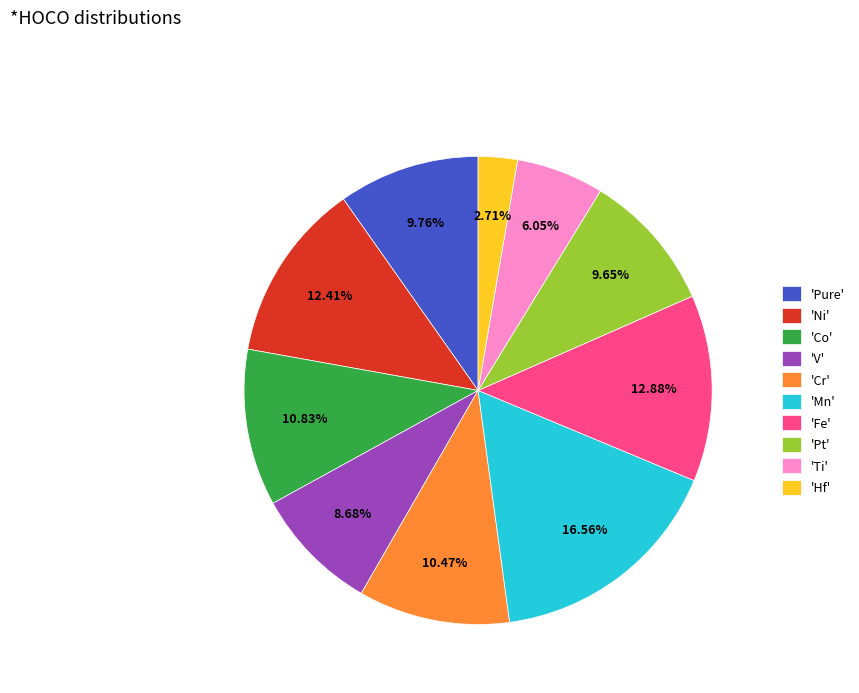

Combined, do 'Ti' and 'Cr' account for over 50%?

No